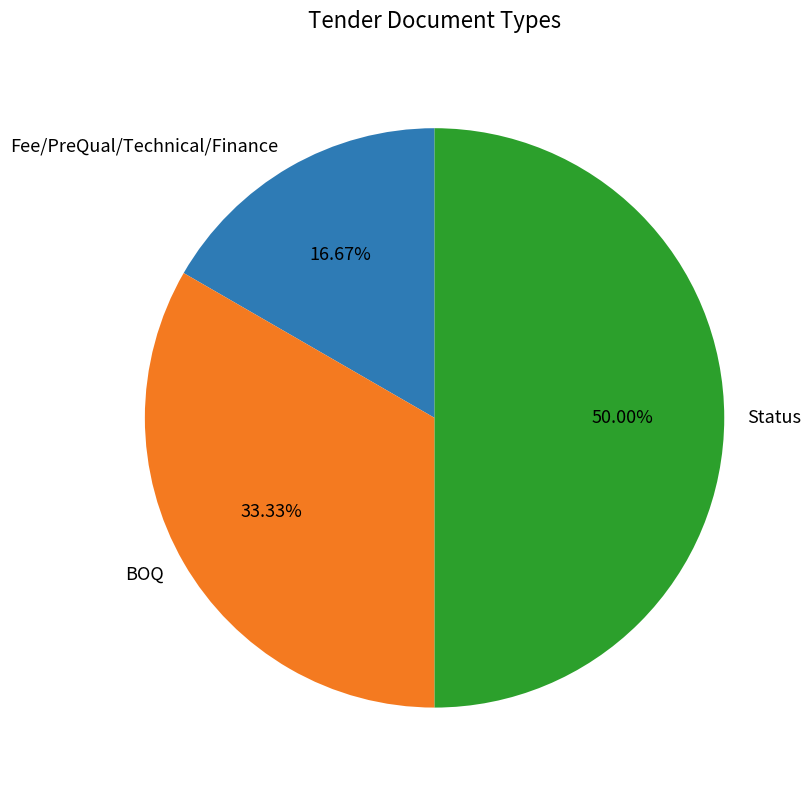

Rank the categories by value from lowest to highest.

Fee/PreQual/Technical/Finance, BOQ, Status